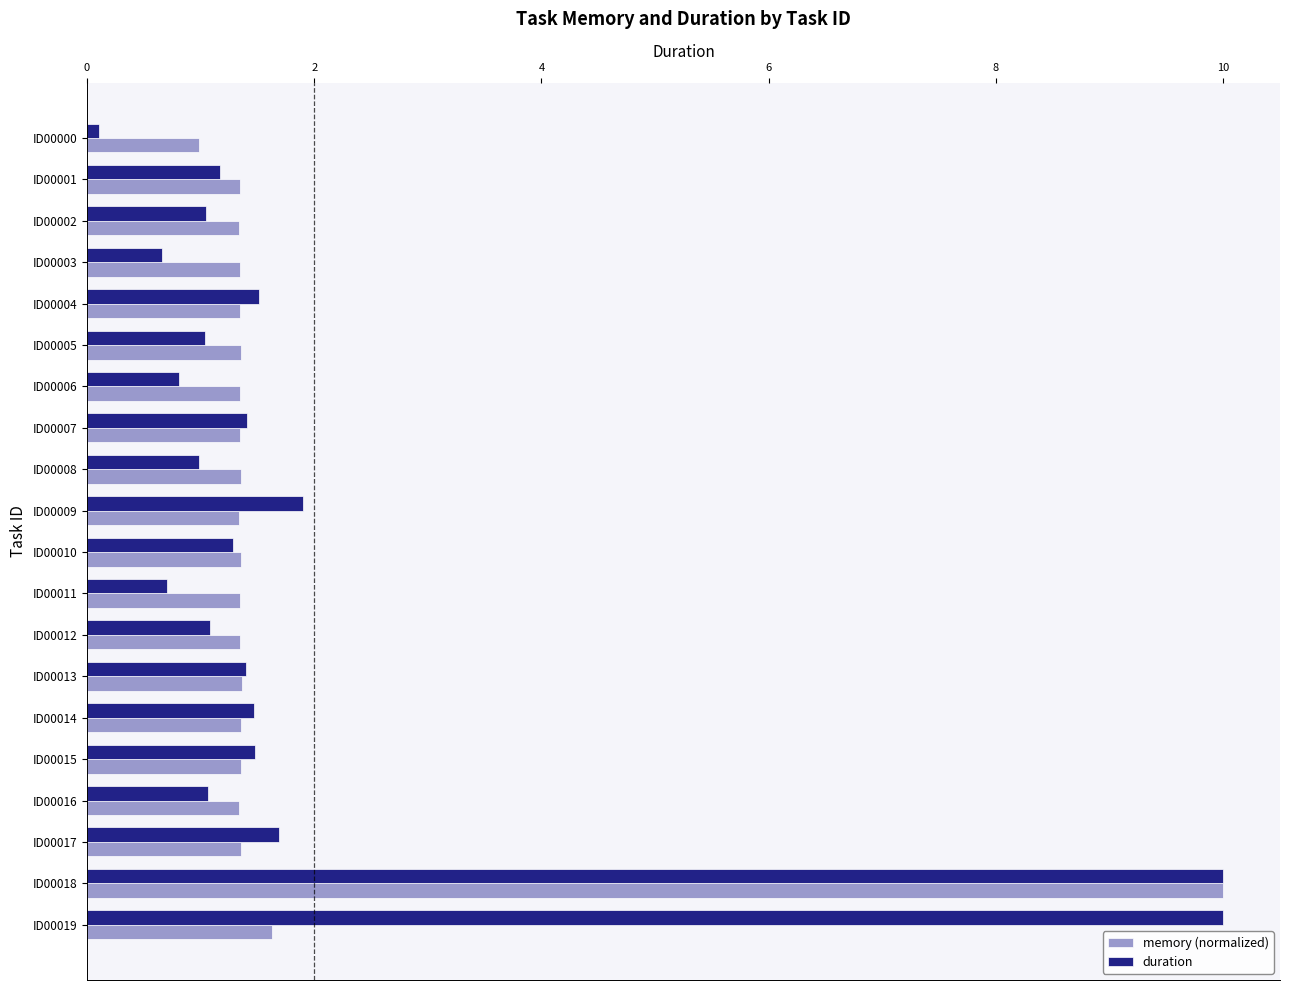

What is the highest value of the duration series?

10.0